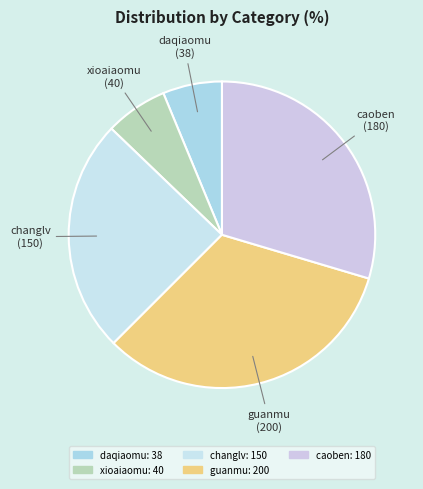

How many slices are in this pie chart?

5